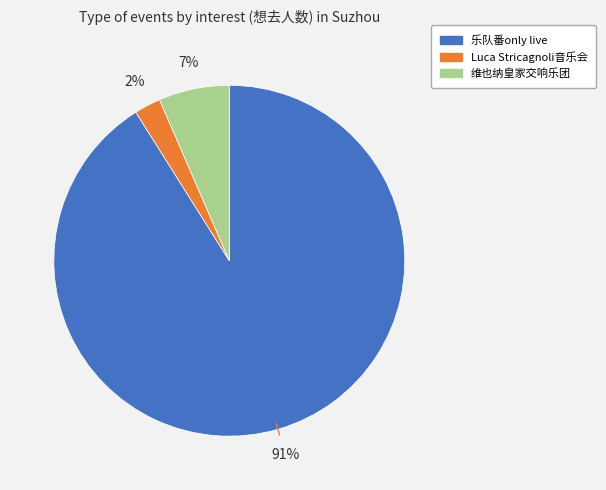

How many slices are in this pie chart?

3